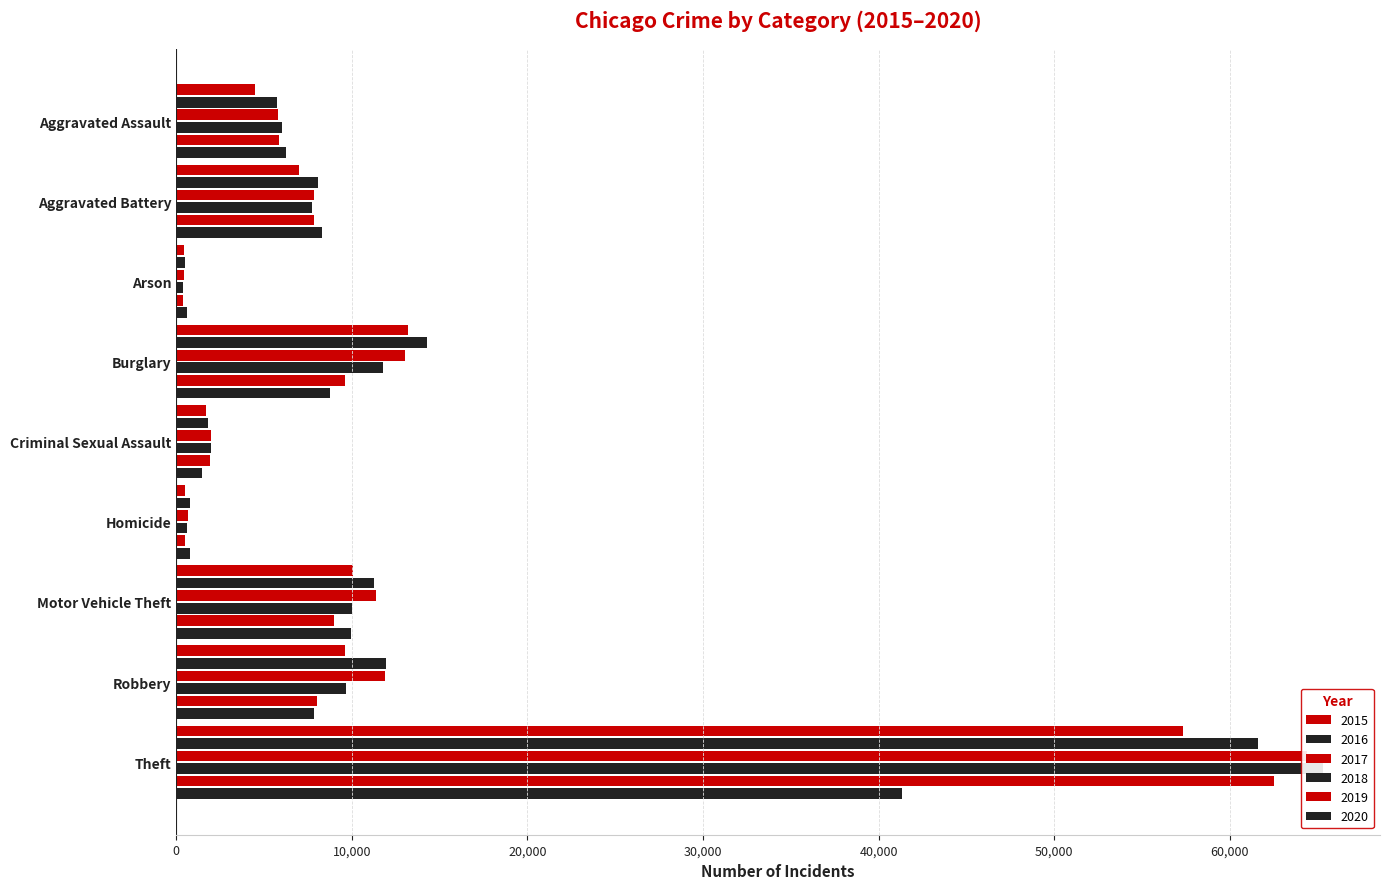

Which has a higher value, Robbery or Homicide?

Robbery